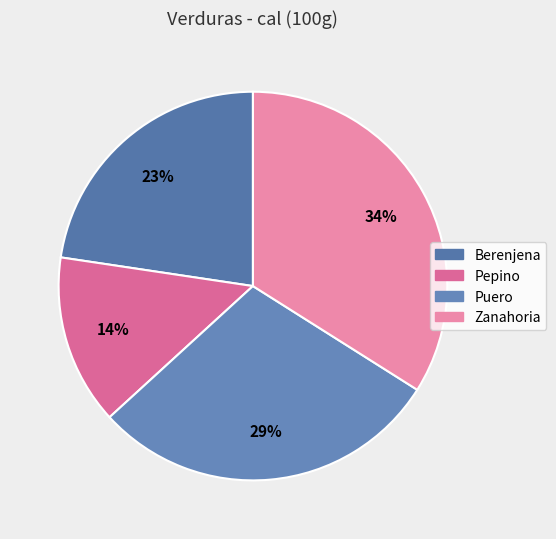

To the nearest percent, what percentage of the pie is Pepino?

14%